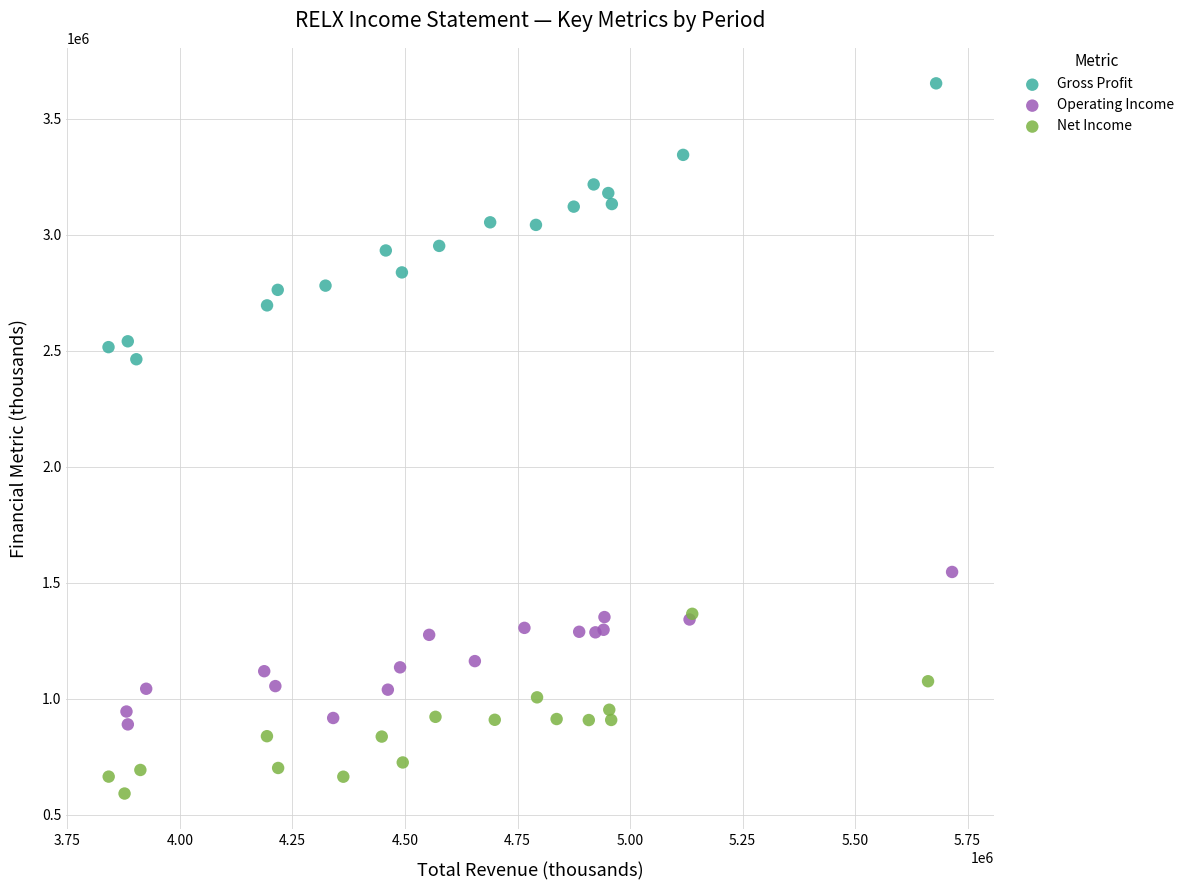

Which series has the widest spread of Y values?

Gross Profit